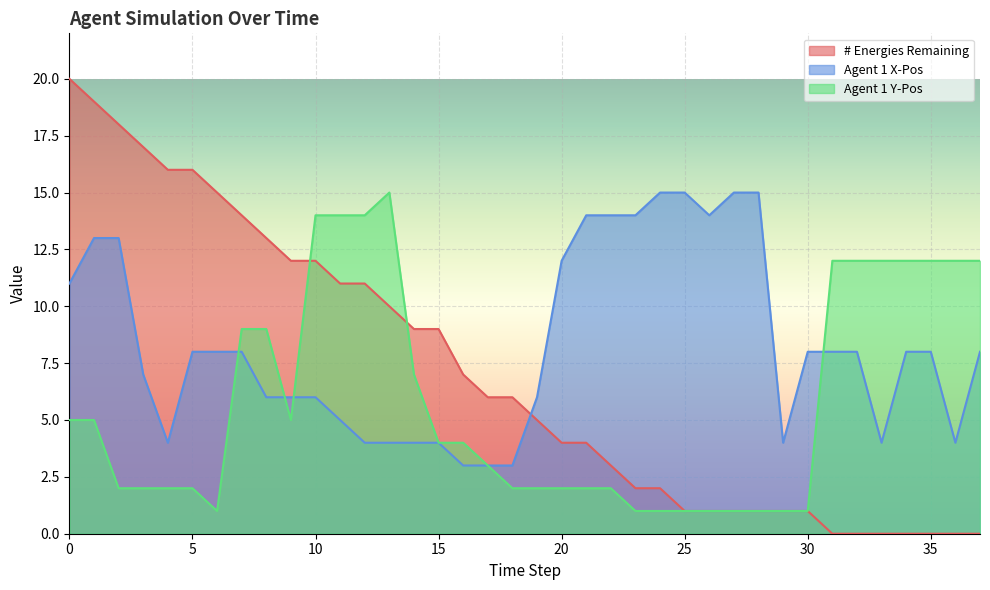

At 11, list the series in order from largest to smallest.

Agent 1 Y-Pos, # Energies Remaining, Agent 1 X-Pos